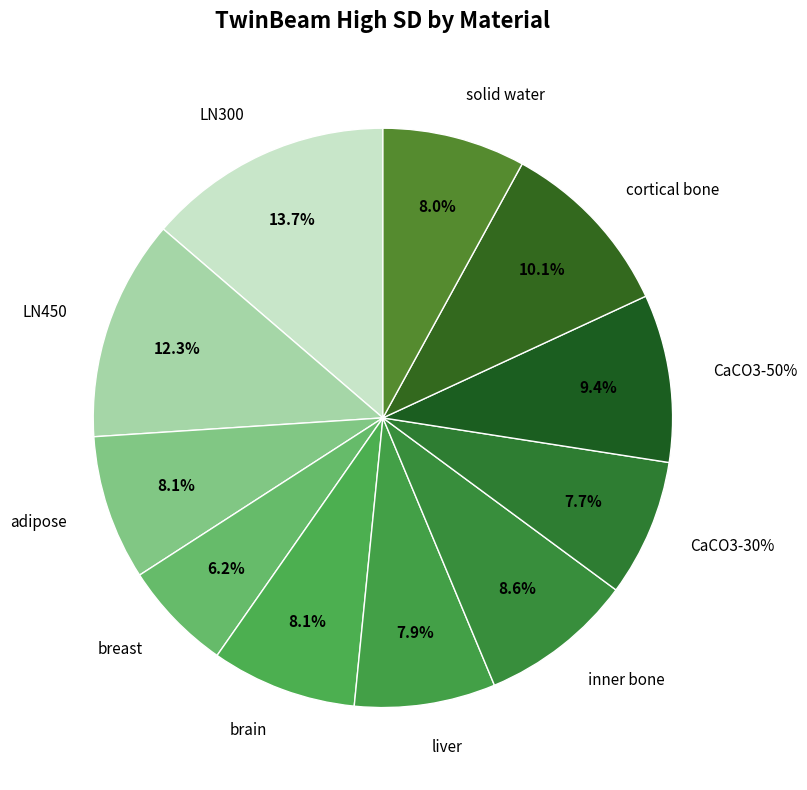

What percentage is the CaCO3-50% slice, to the nearest percent?

9%